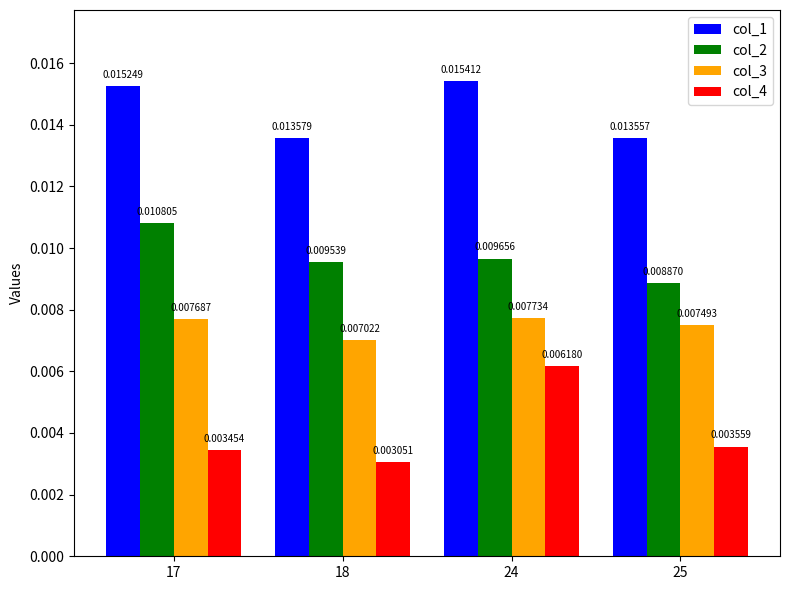

Rank the series by their average value, from lowest to highest.

col_4, col_3, col_2, col_1